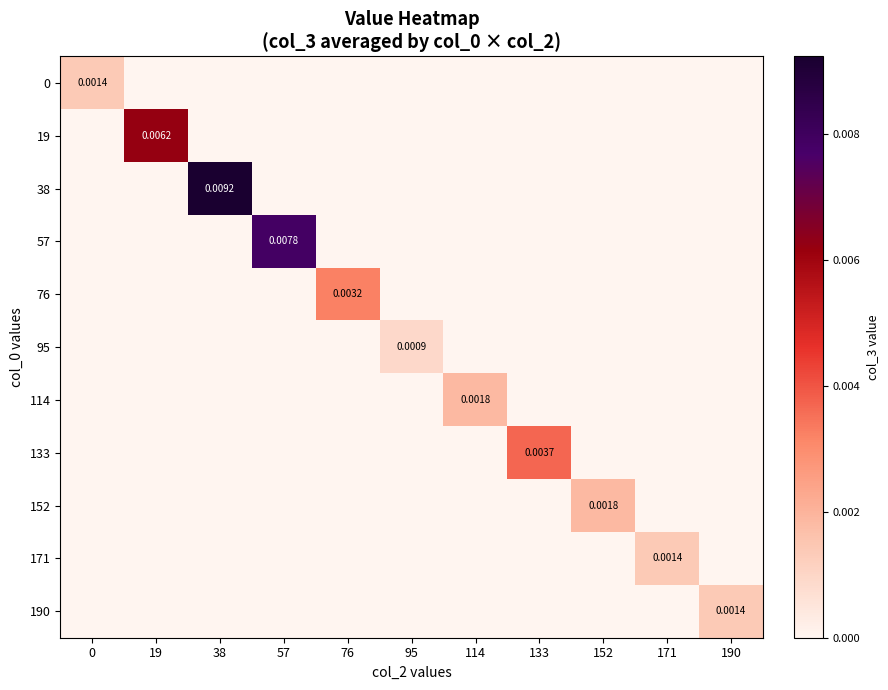

The value of 171 at 190 is -0.0. True or false?

False